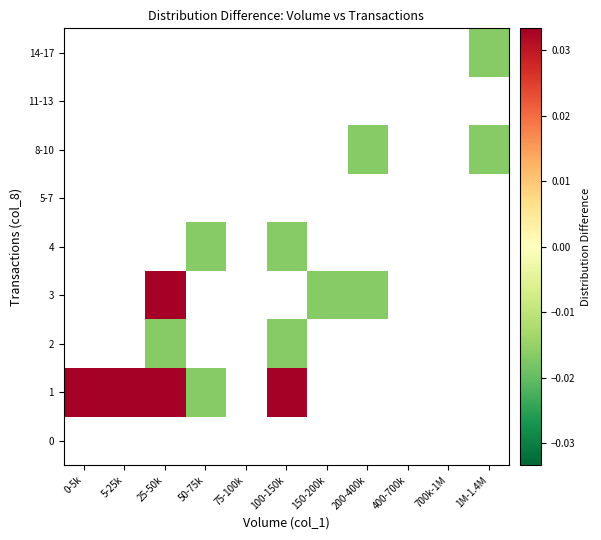

Which has a higher value, 75-100k or 150-200k?

150-200k